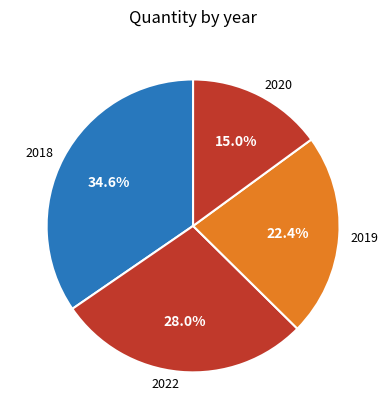

What is the ratio of the value at 2018 to the value at 2020?

2.3